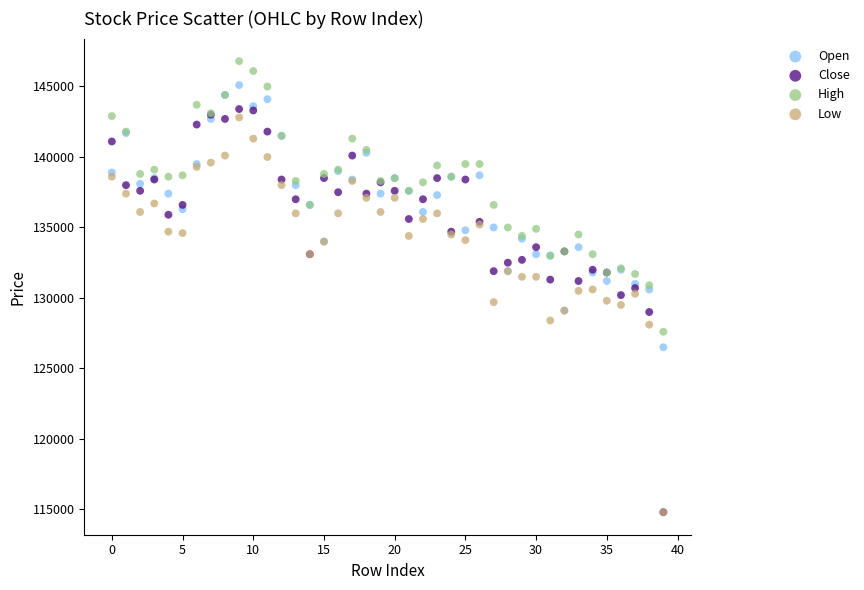

Which series contains the highest Y value?

High